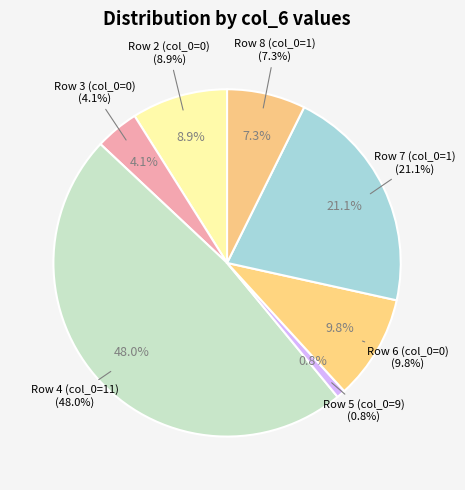

What is the ratio of the value at 0 to the value at 11?

0.2